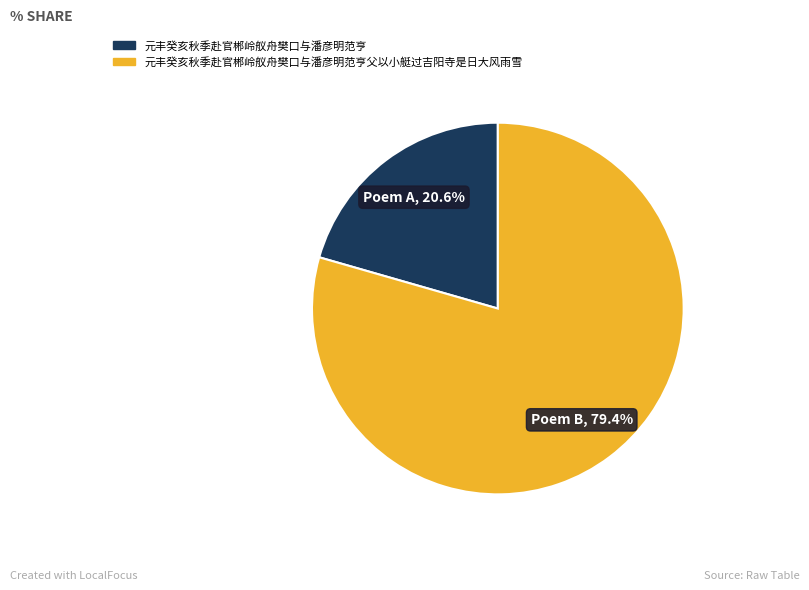

Is there any slice that represents more than half of the pie?

Yes